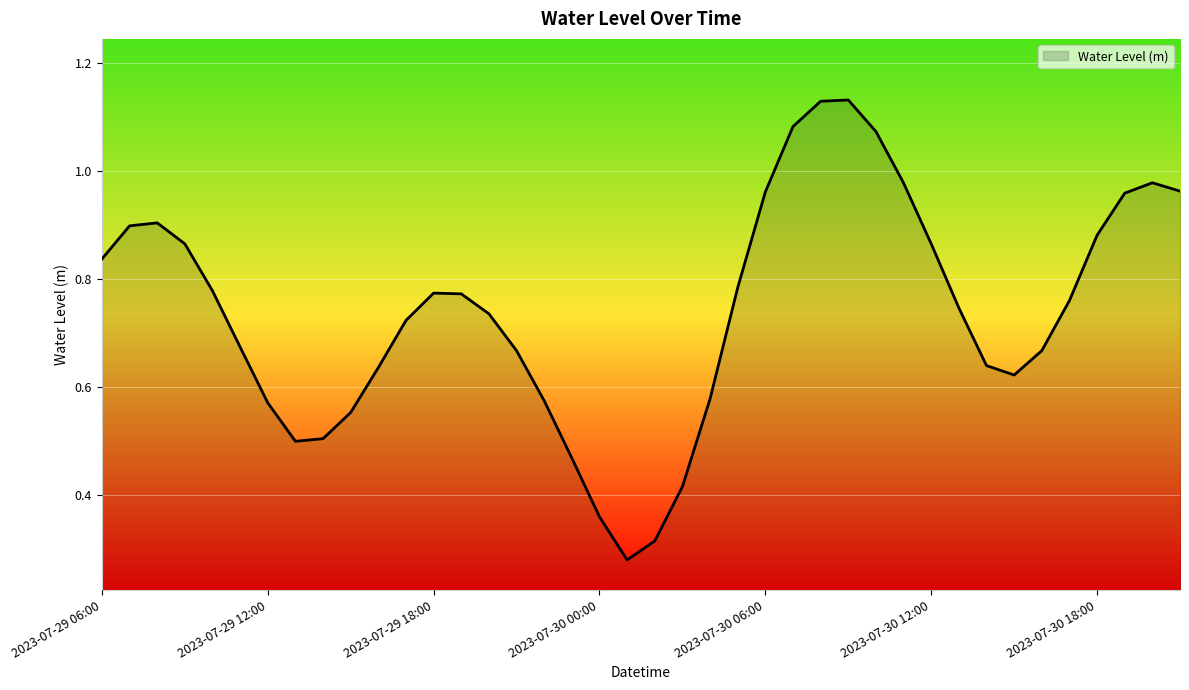

At which category does the chart reach its minimum across all series?

2023-07-30 01:00